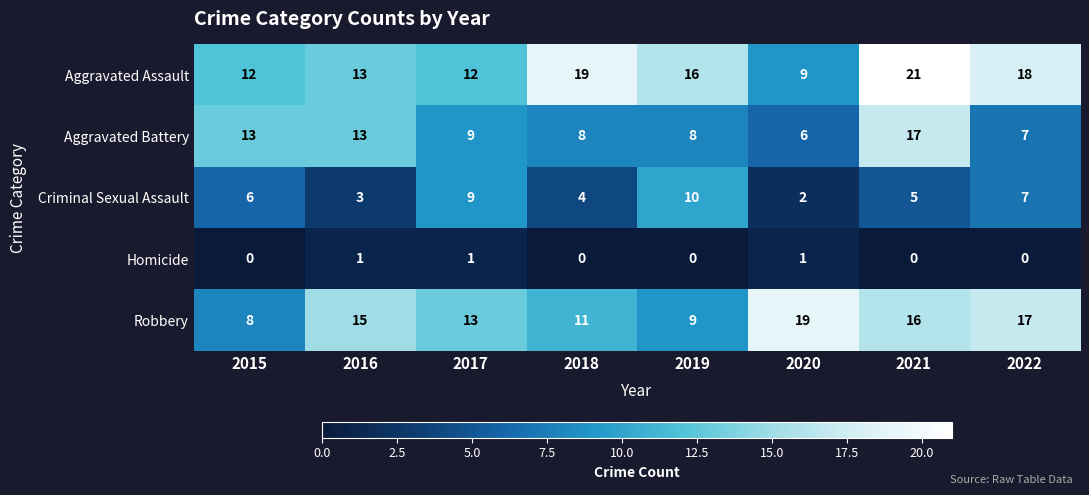

What is the difference between the Criminal Sexual Assault values at 2016 and 2022?

4